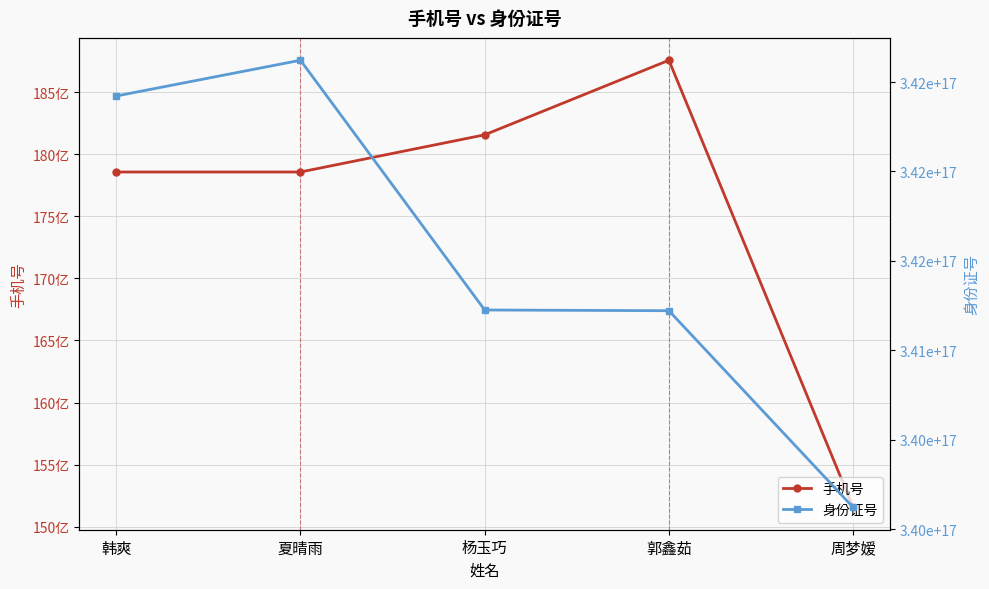

How many categories are shown in the chart?

5